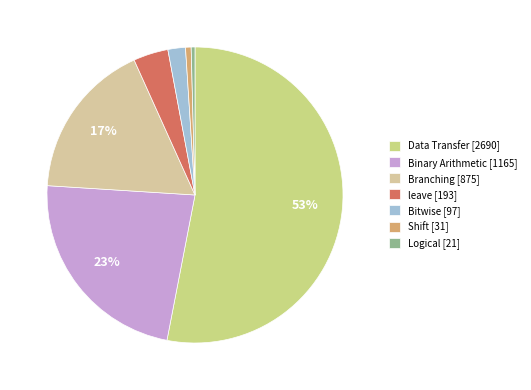

What is the largest slice in the pie chart?

Data Transfer